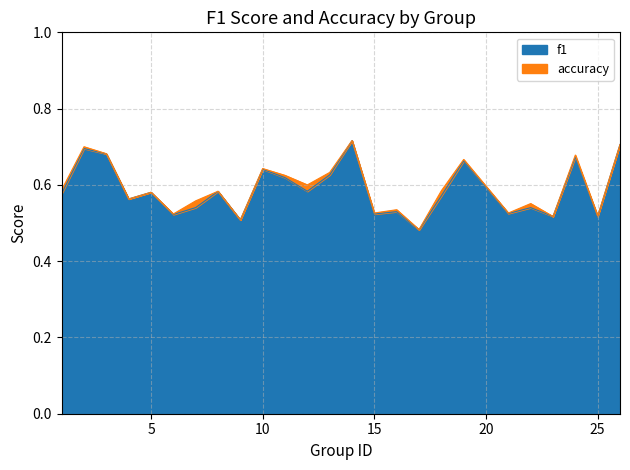

Which series has the largest range (max minus min)?

f1